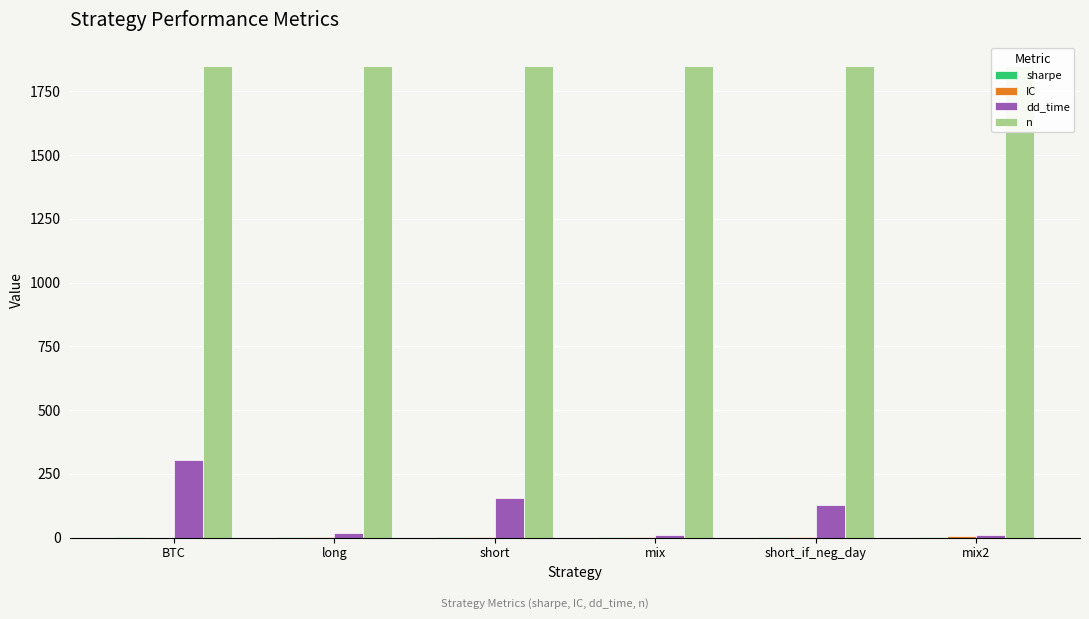

The value of IC at short_if_neg_day is 3.6. True or false?

True